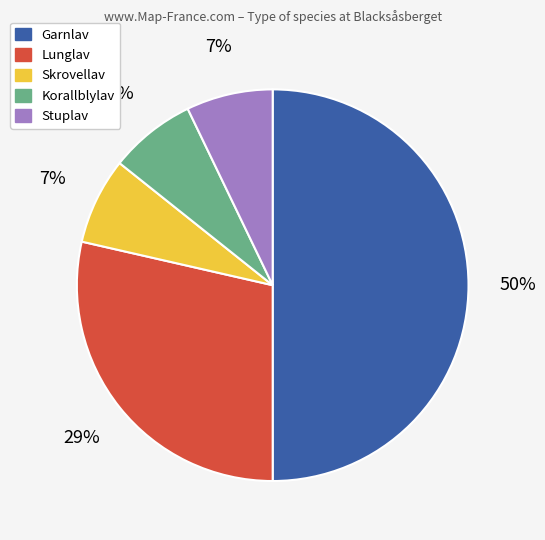

To the nearest percent, what is the average slice percentage?

20%